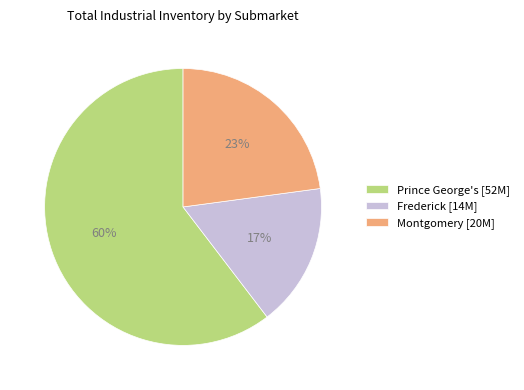

Between Prince George's [52M] and Montgomery [20M], which is larger?

Prince George's [52M]